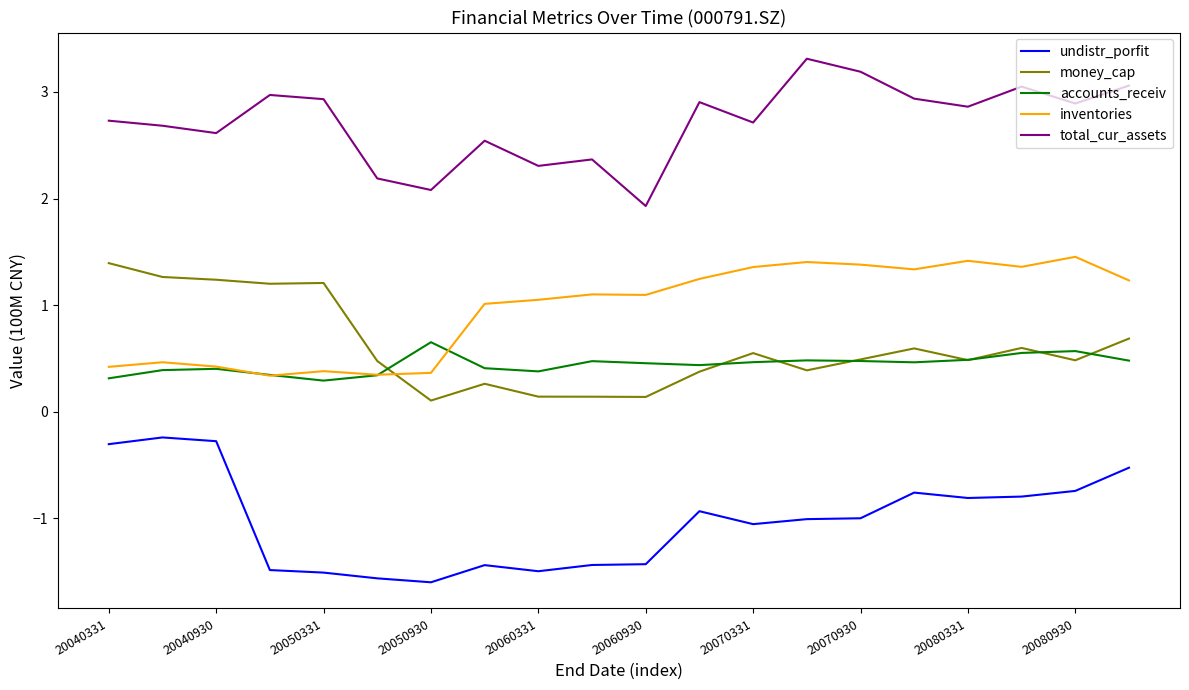

Which series has the largest total across all categories?

total_cur_assets